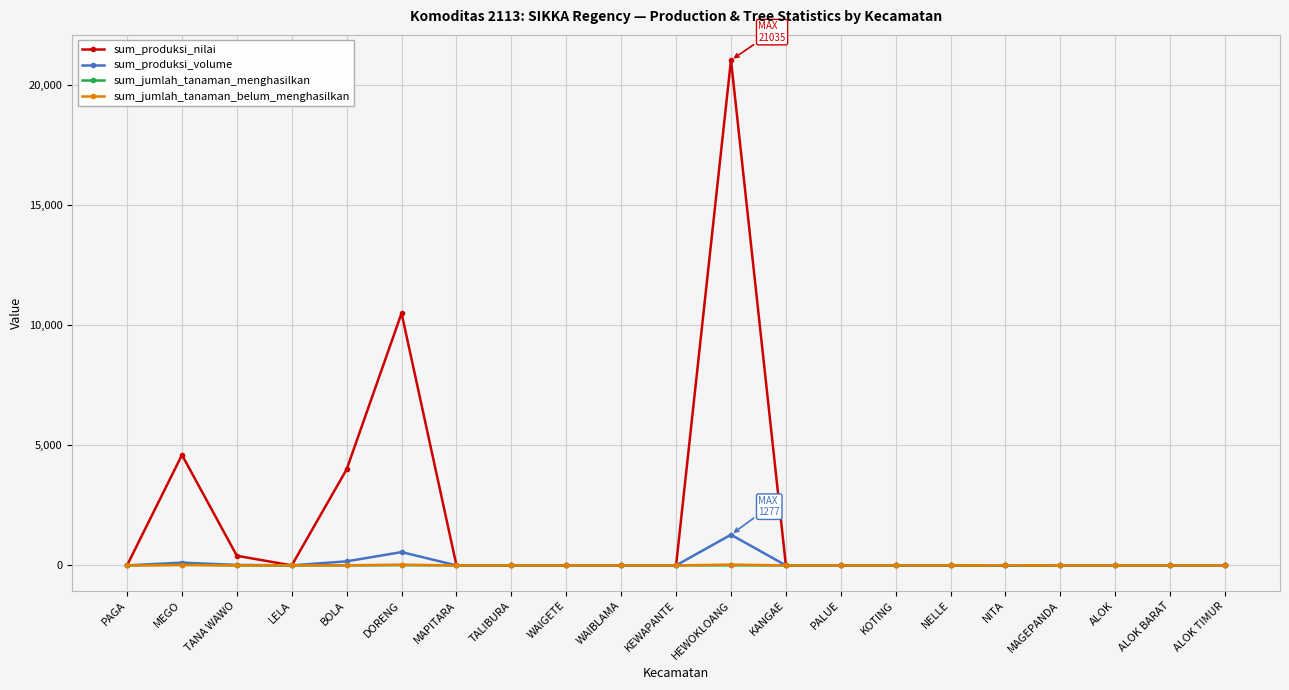

Which category has the highest value in the sum_produksi_nilai series?

HEWOKLOANG